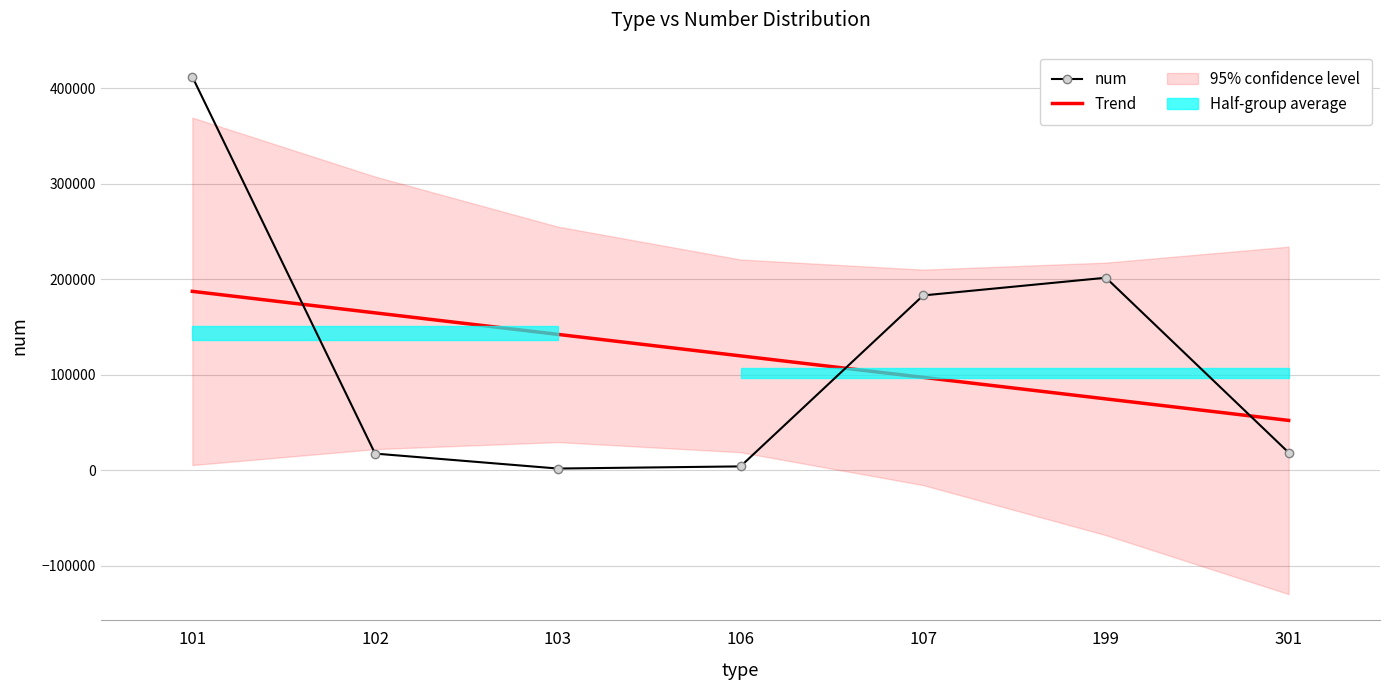

Which series has the largest total across all categories?

num